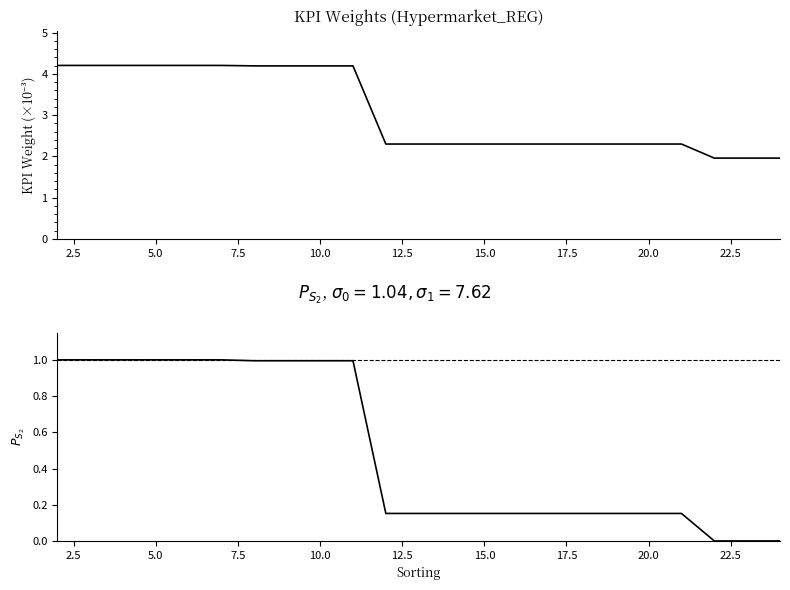

Does the chart display data point markers on the line(s)?

No